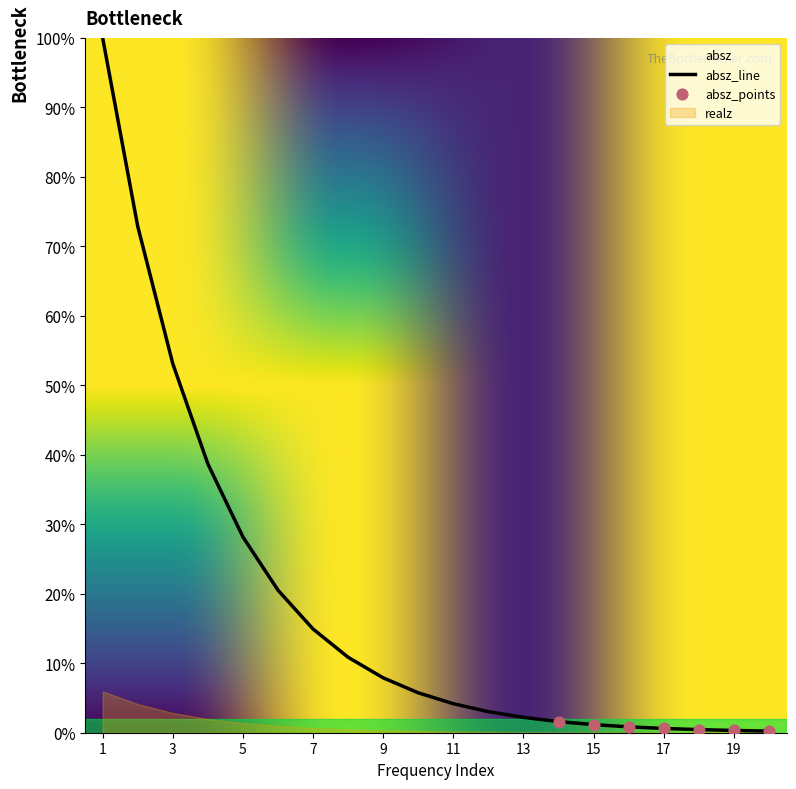

What is the change in value from 6 to 10?

-14.8